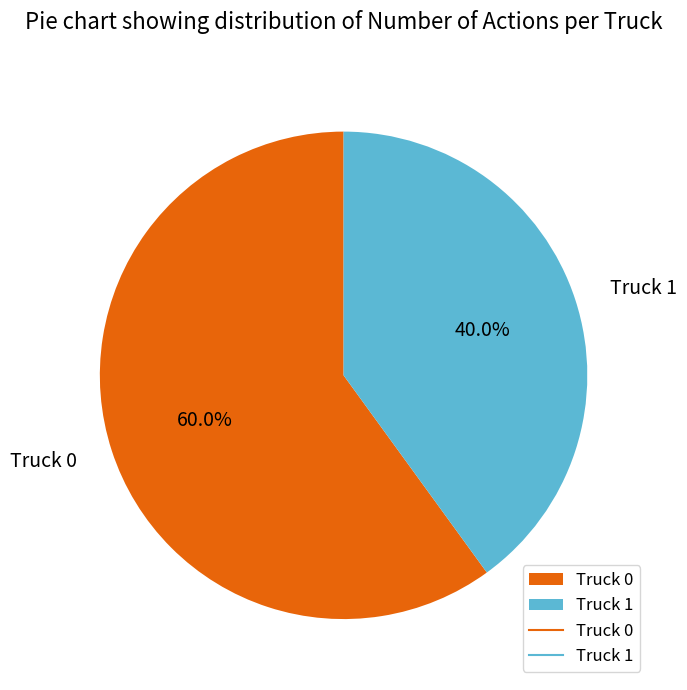

Which category has the smallest portion of the pie?

Truck 1